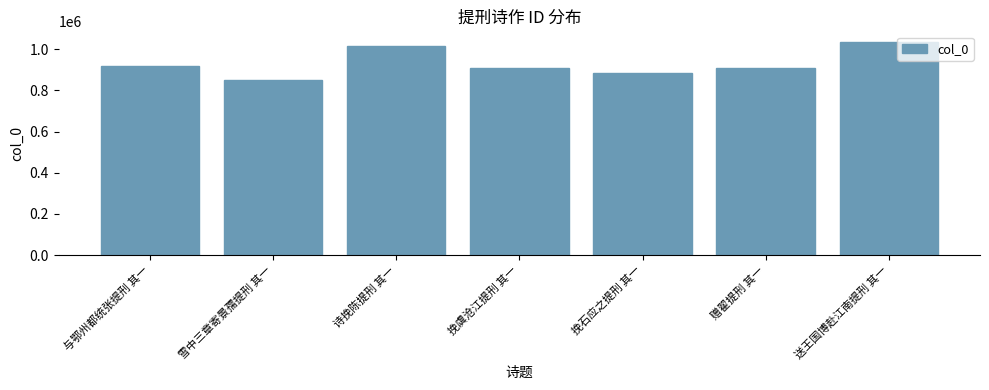

What is the value of the 5th bar from the left?

882860